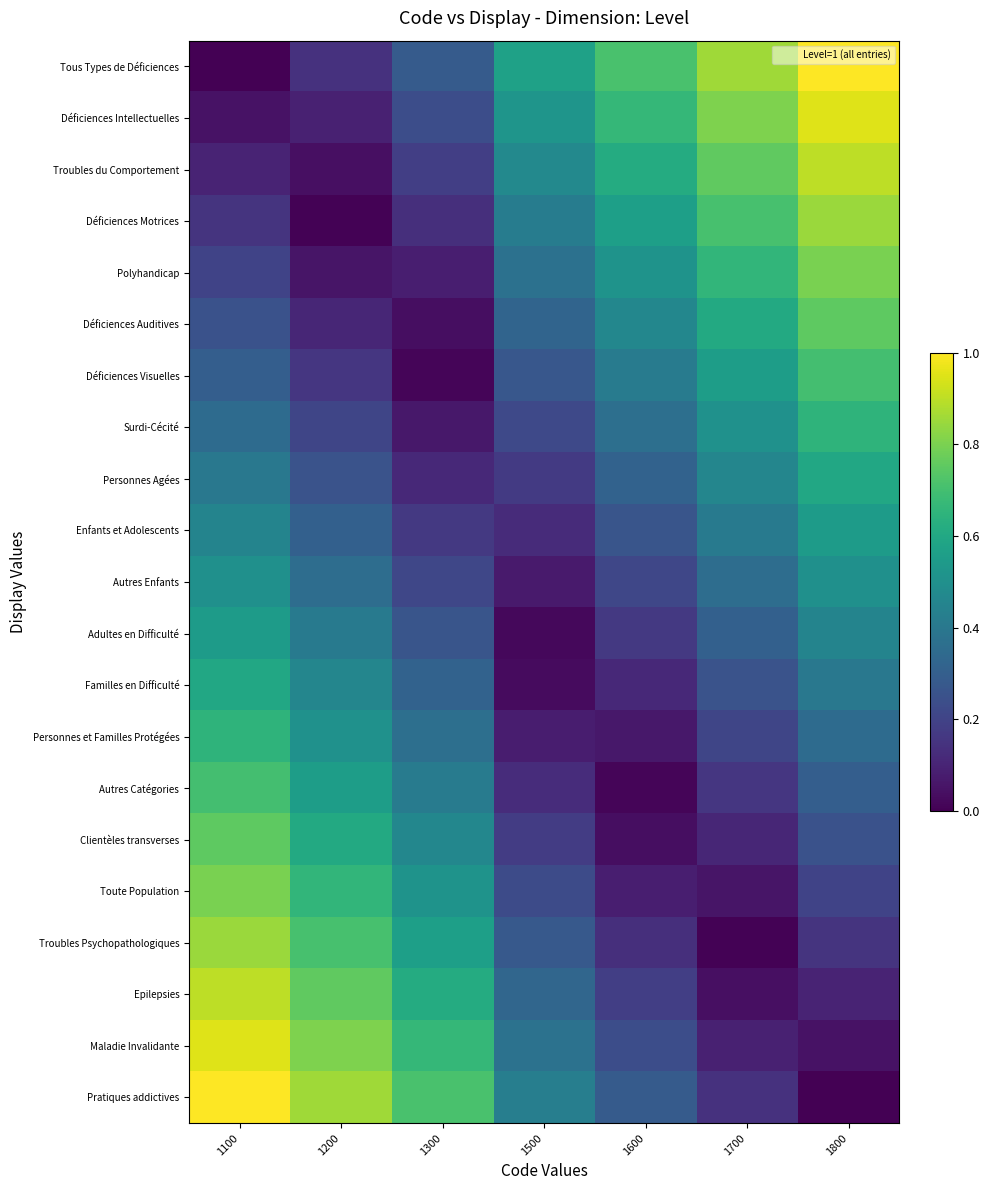

Which category has the lowest value across all series?

1100